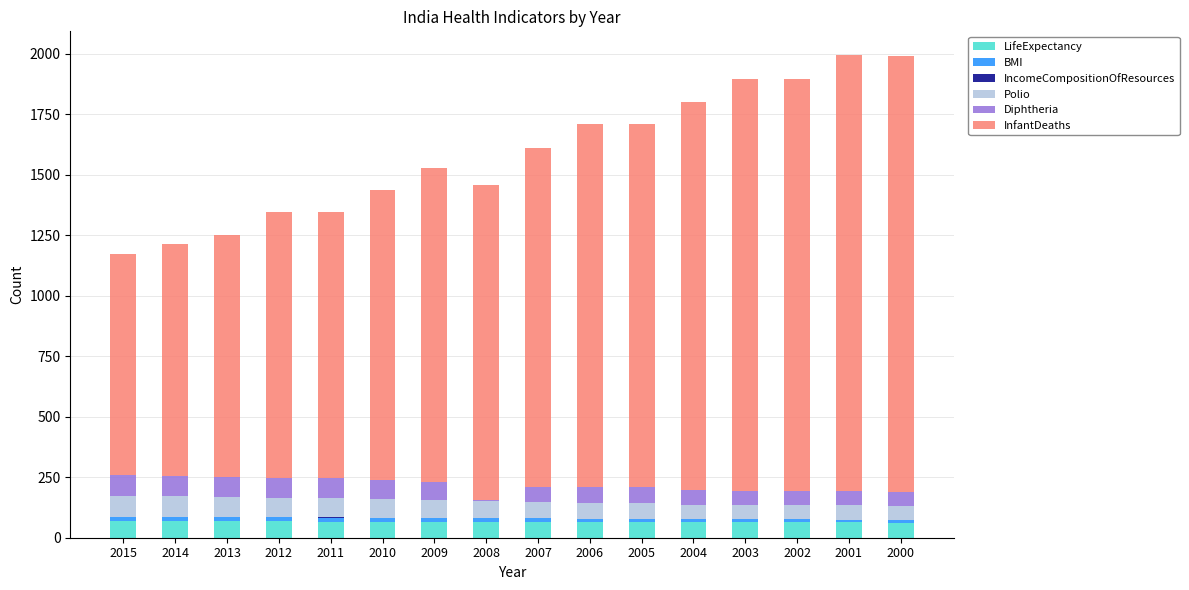

What is the sum of all LifeExpectancy values?

1046.7